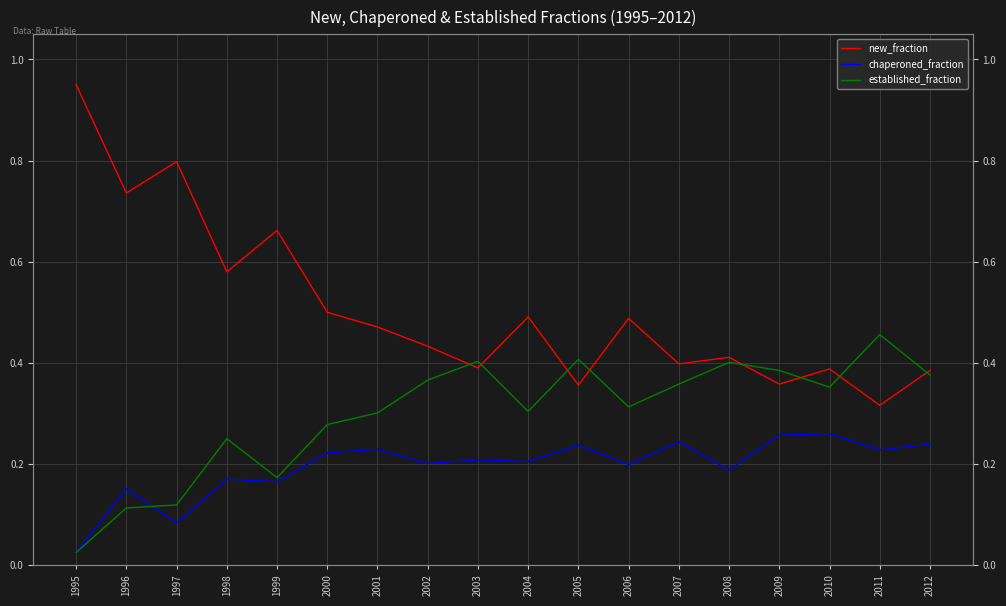

Reading right to left, what are all the values shown in this chart?

new_fraction: 2012=0.4	2011=0.3	2010=0.4	2009=0.4	2008=0.4	2007=0.4	2006=0.5	2005=0.4	2004=0.5	2003=0.4	2002=0.4	2001=0.5	2000=0.5	1999=0.7	1998=0.6	1997=0.8	1996=0.7	1995=0.9
chaperoned_fraction: 2012=0.2	2011=0.2	2010=0.3	2009=0.3	2008=0.2	2007=0.2	2006=0.2	2005=0.2	2004=0.2	2003=0.2	2002=0.2	2001=0.2	2000=0.2	1999=0.2	1998=0.2	1997=0.1	1996=0.2	1995=0.0
established_fraction: 2012=0.4	2011=0.5	2010=0.4	2009=0.4	2008=0.4	2007=0.4	2006=0.3	2005=0.4	2004=0.3	2003=0.4	2002=0.4	2001=0.3	2000=0.3	1999=0.2	1998=0.2	1997=0.1	1996=0.1	1995=0.0